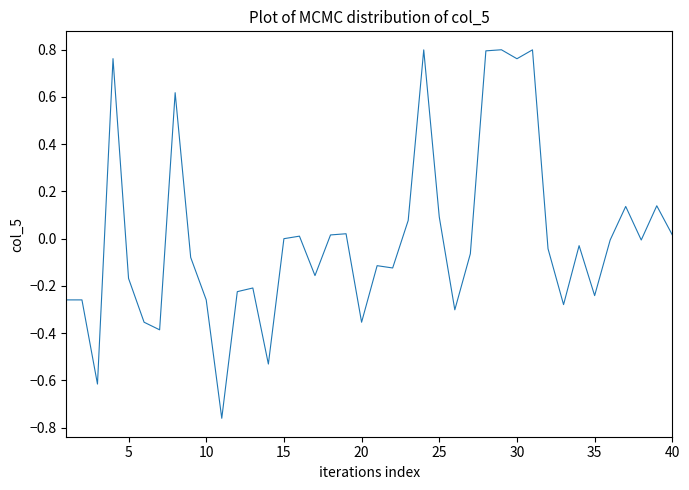

What is the difference between the maximum and minimum values?

1.6